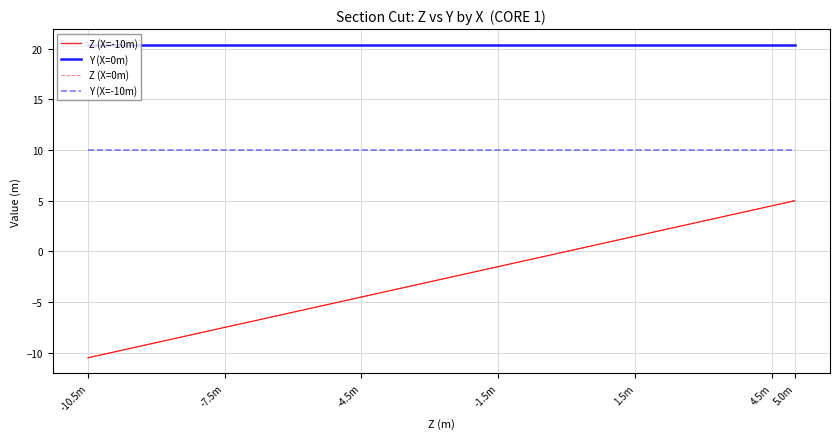

Which series has the widest spread of values?

Z (X=-10m)